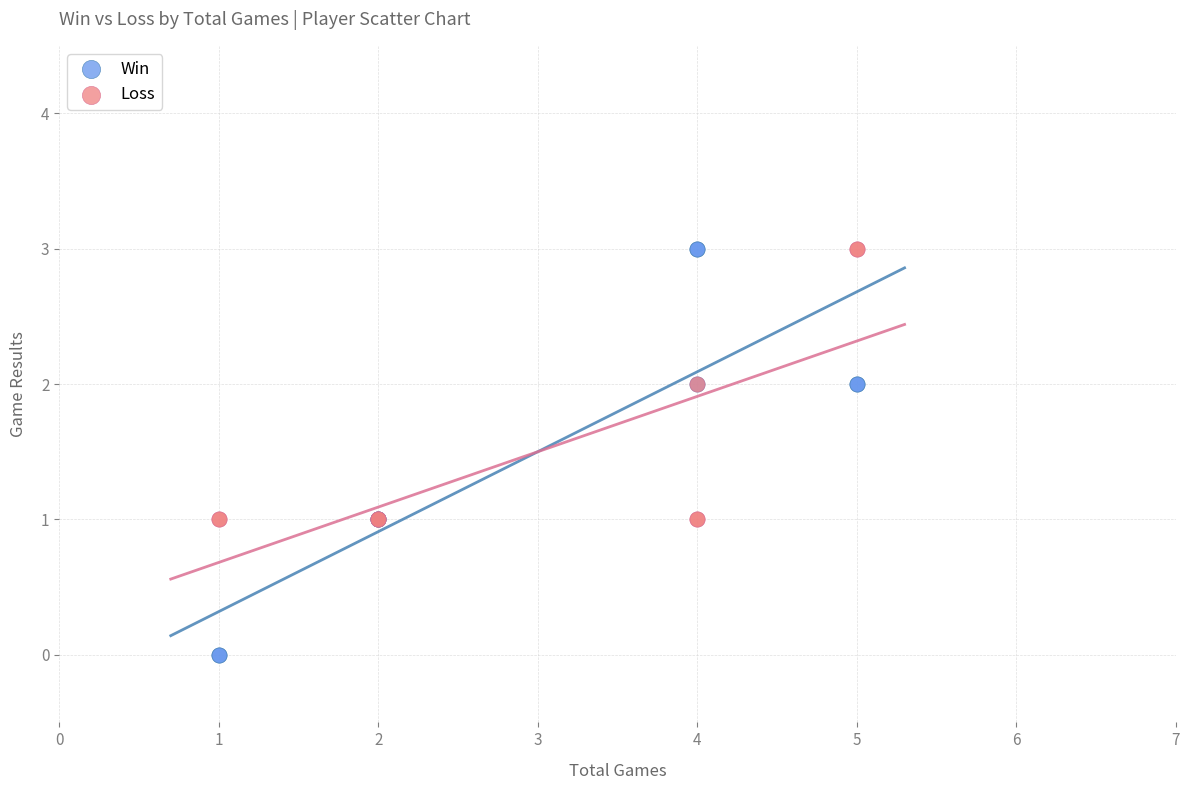

Which series has the largest Y range (max minus min)?

Win